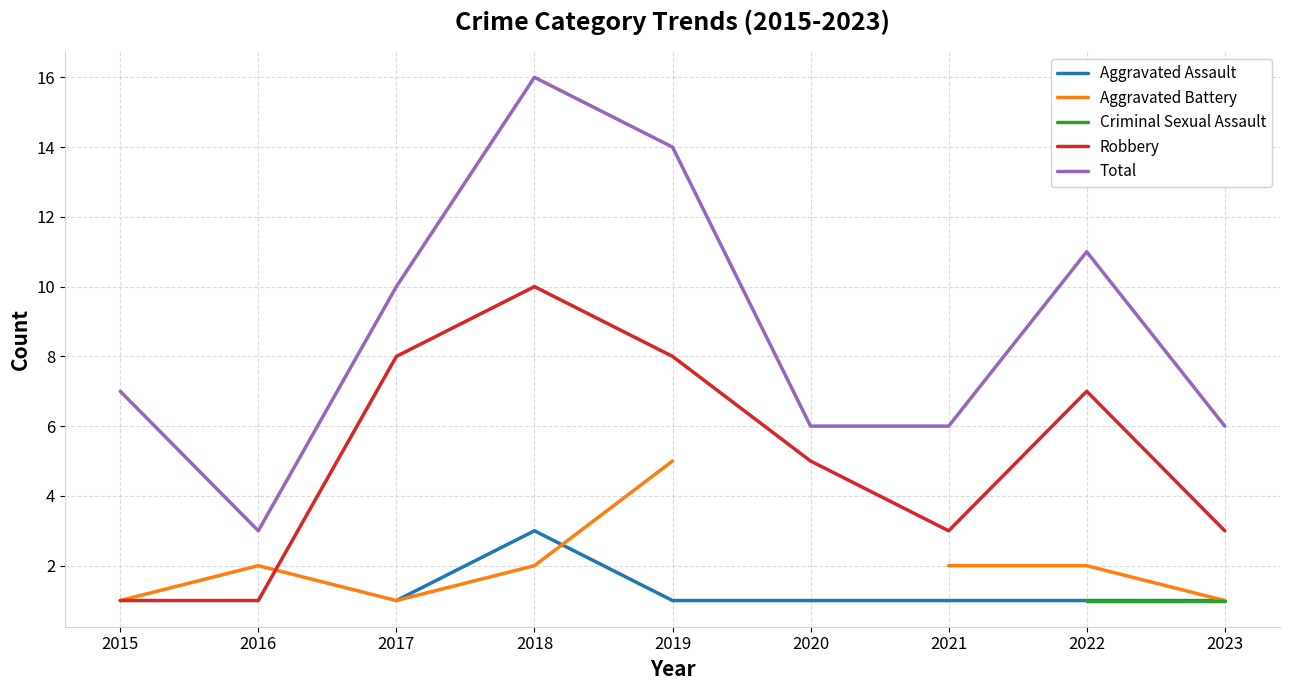

What is the difference between the second highest and minimum values in the Robbery series?

7